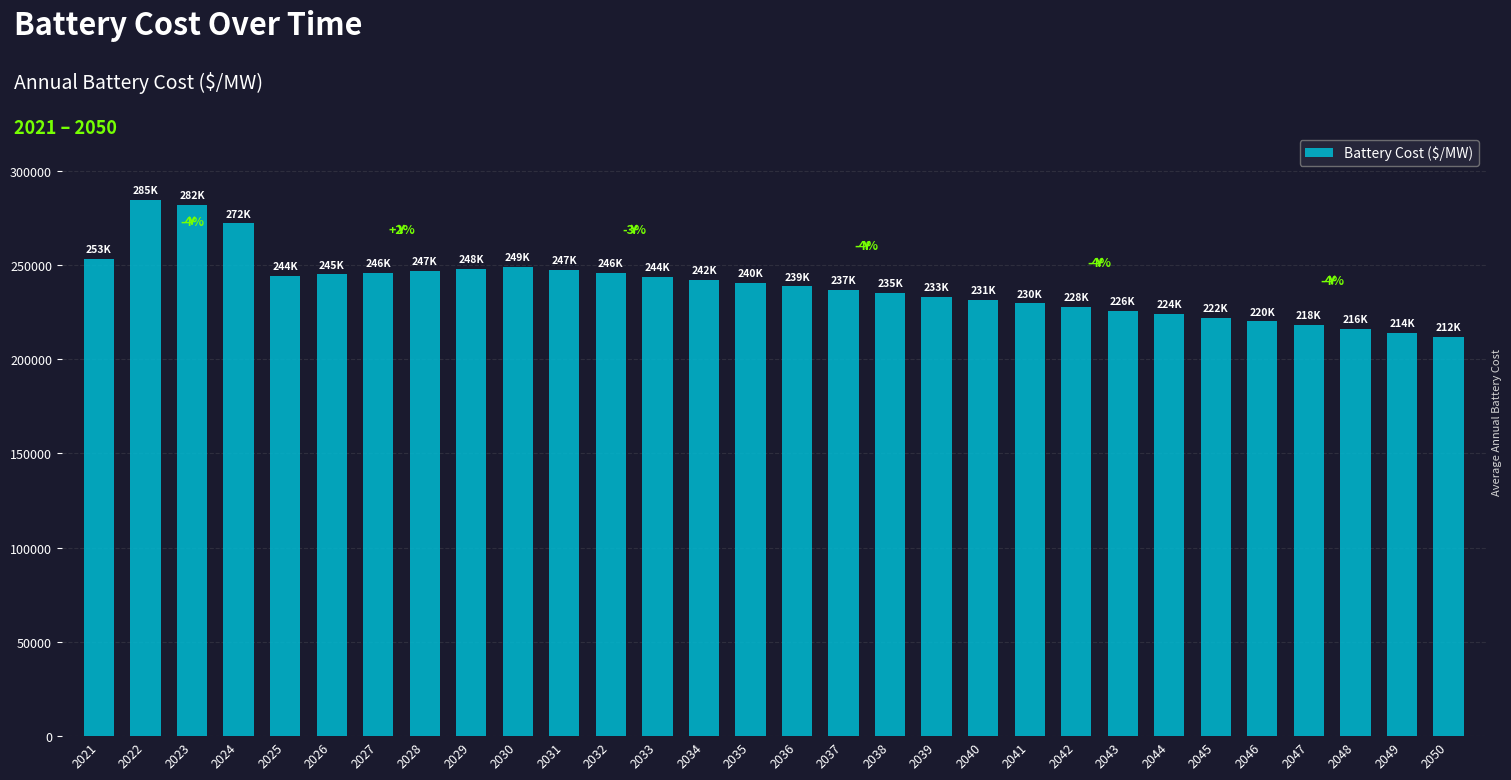

What is the maximum value shown in the chart?

284785.5